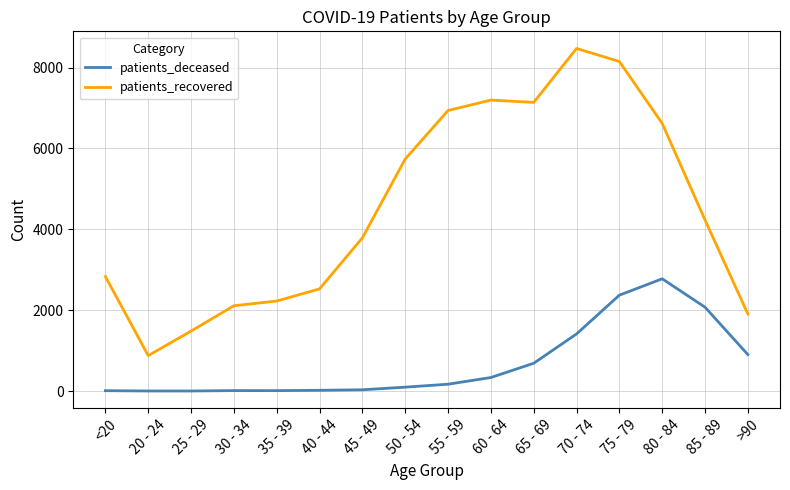

At which label does patients_recovered reach its minimum?

20 - 24